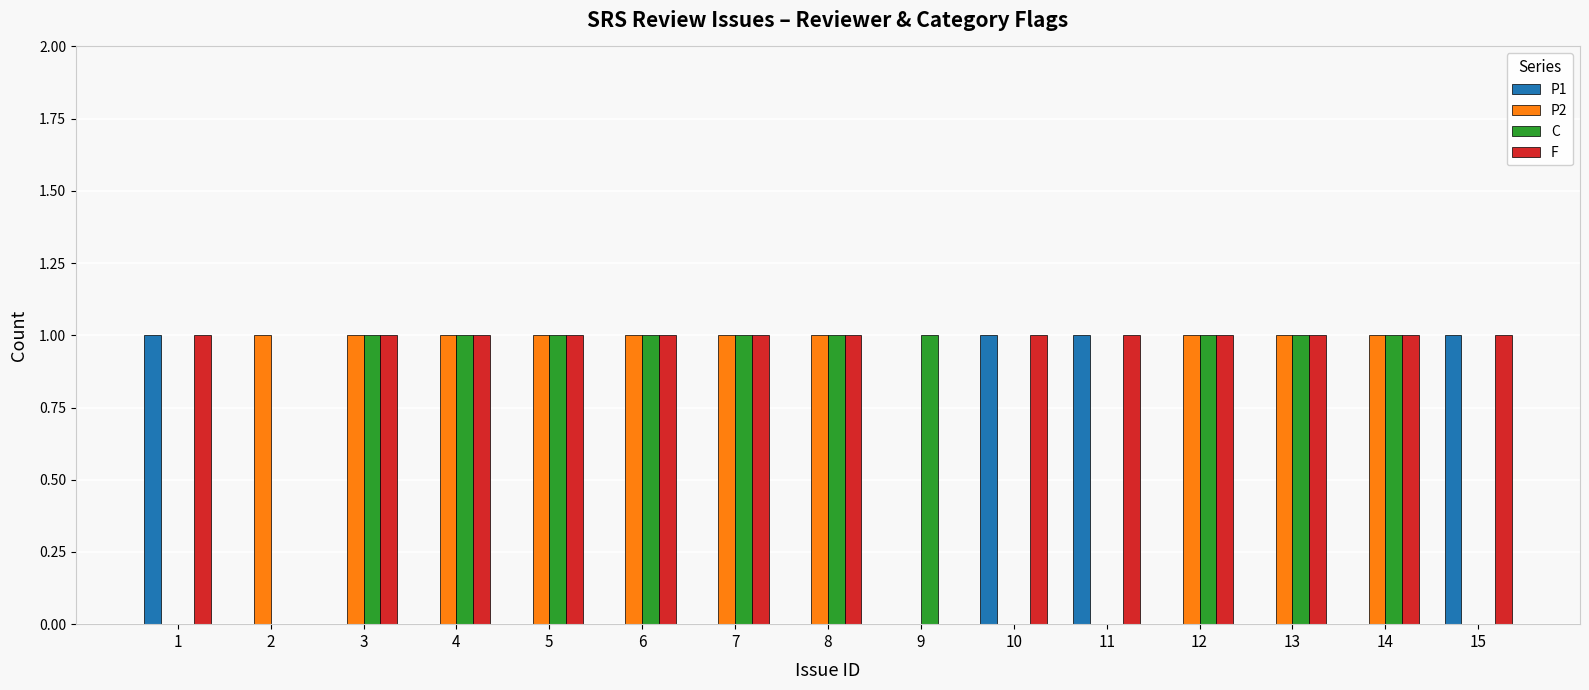

What is the sum of all C values?

10